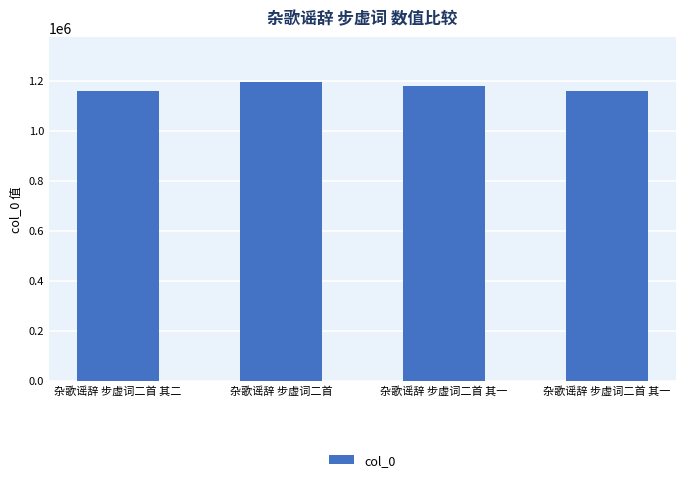

List the labels in order of value, smallest first.

杂歌谣辞 步虚词二首 其一, 杂歌谣辞 步虚词二首 其二, 杂歌谣辞 步虚词二首 其一, 杂歌谣辞 步虚词二首